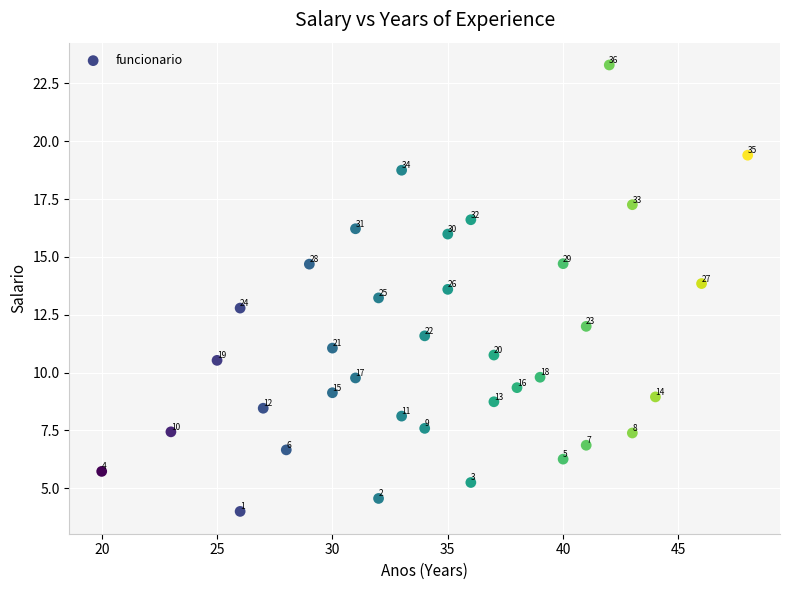

What is the range of Y values (max minus min)?

19.3